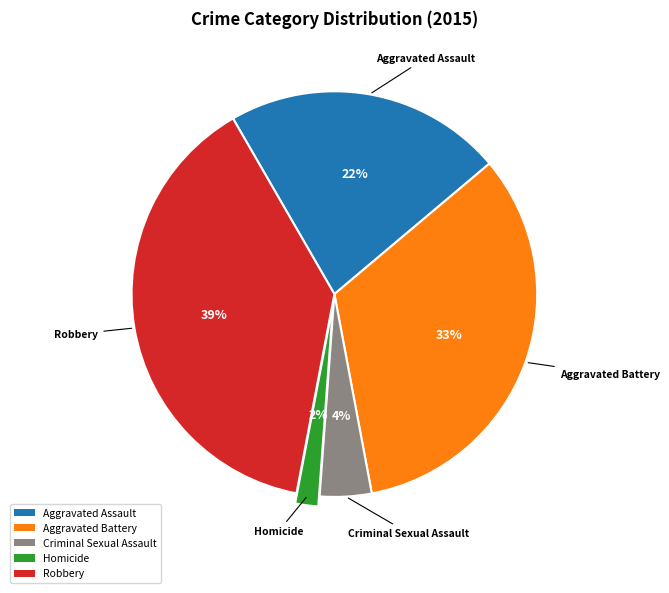

To the nearest percent, what percentage of the pie is Aggravated Assault?

22%